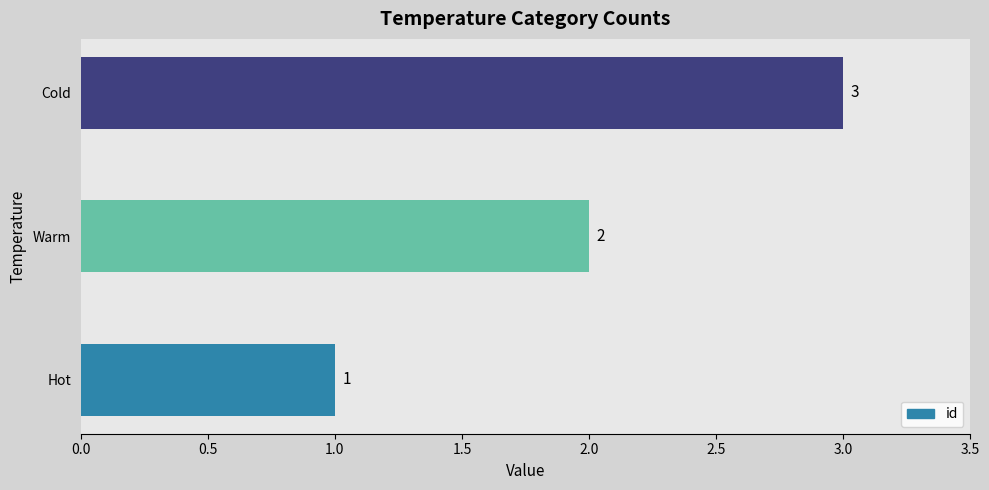

What is the maximum value shown in the chart?

3